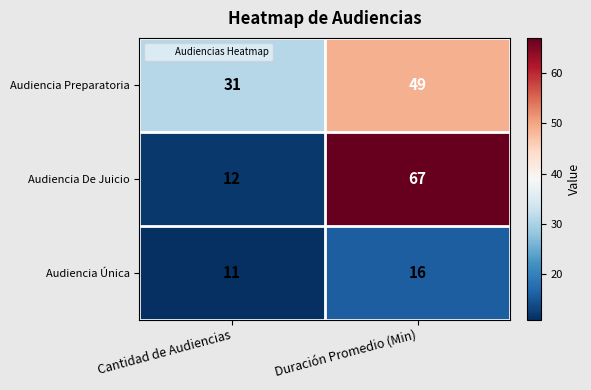

At which category is the sum across all series the highest?

Duración Promedio (Min)